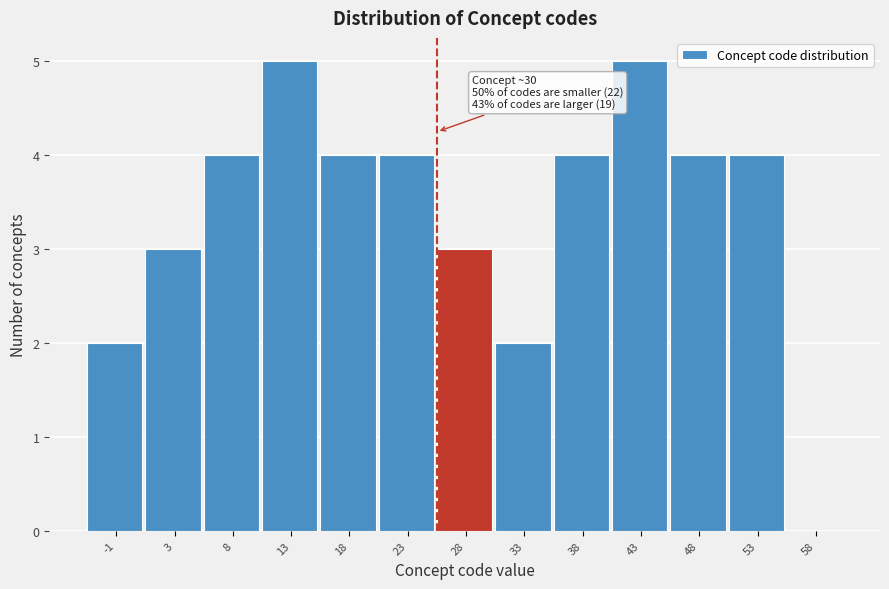

Reading left to right, list all the values displayed in this chart.

-1=2	3=3	8=4	13=5	18=4	23=4	28=3	33=2	38=4	43=5	48=4	53=4	58=0